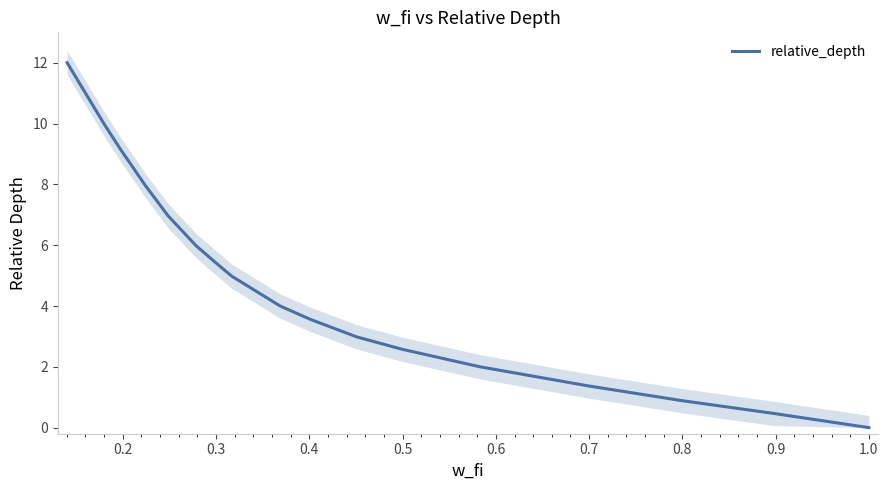

What is the maximum value for relative_depth?

12.0